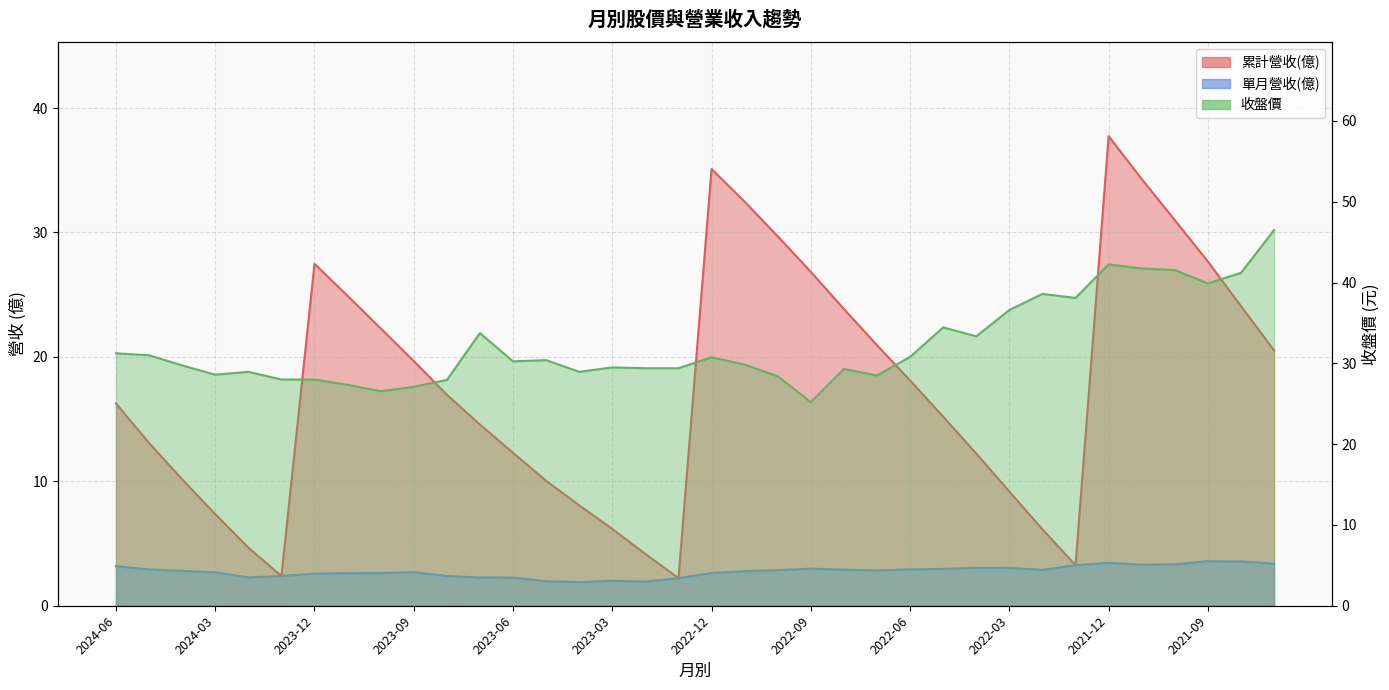

Is it true that 累計營收(億) equals 2.0 at 2022-01?

False